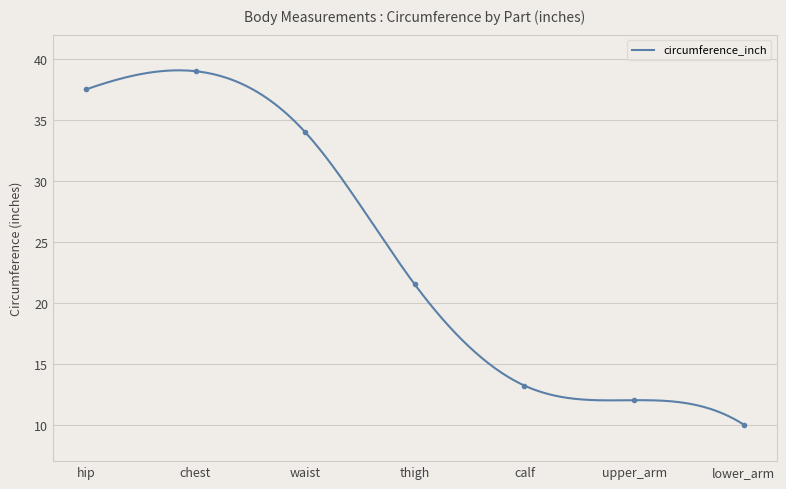

The chart shows a value of 16.6 at lower_arm. True or false?

False